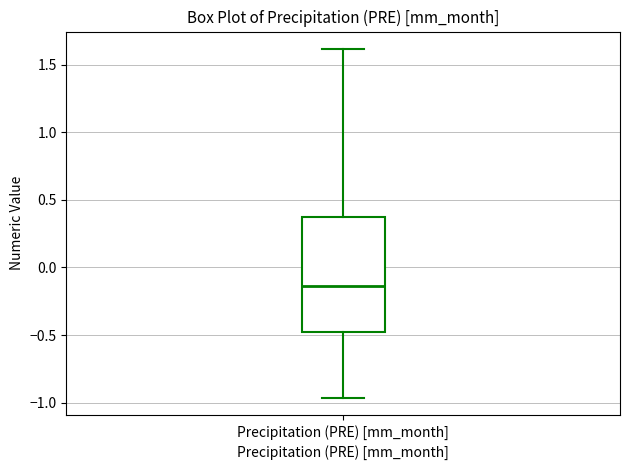

Read this box plot against the y-axis: the position of the median line, the range covered by the box, and the ends of both whiskers. The values are not printed on the chart, so give them approximately, as read against the axis.

median -0.15, box -0.45 to 0.35, whiskers -0.95 to 1.60